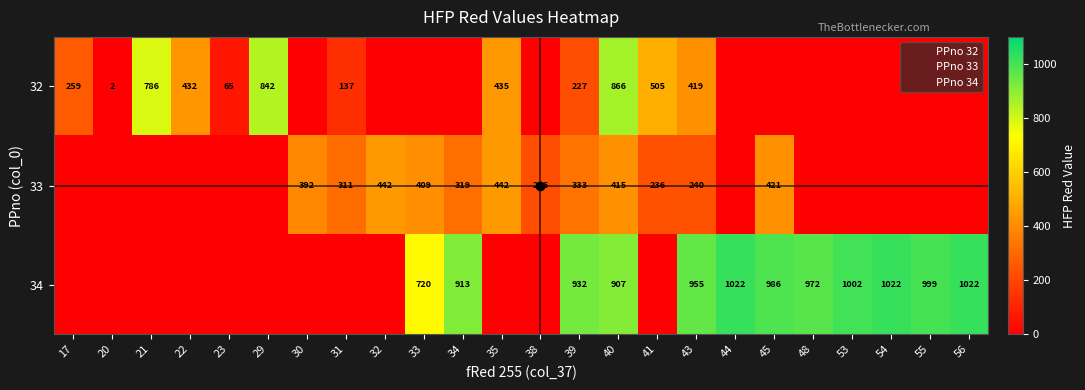

Read the 32 value at 39, to the nearest 10.

230